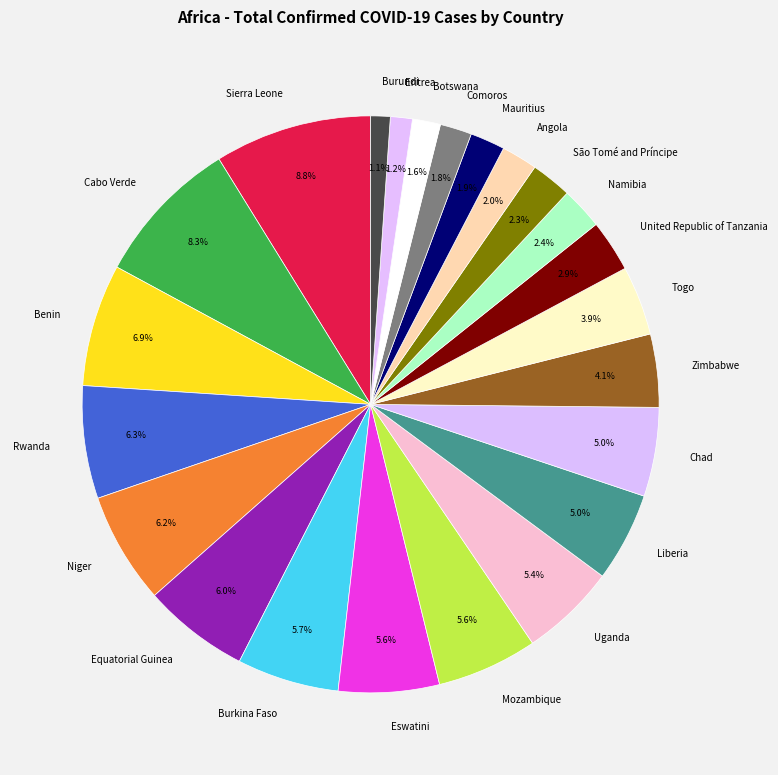

What is the largest slice in the pie chart?

Sierra Leone